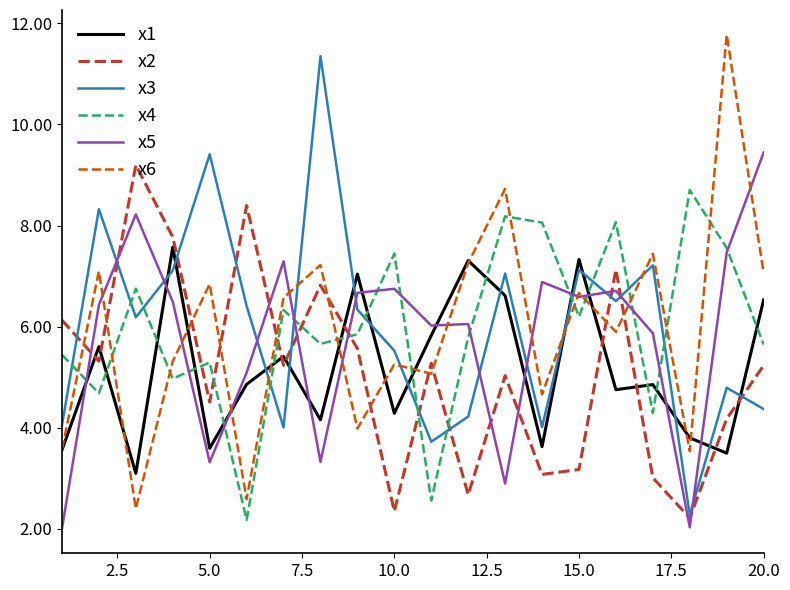

Which series ends up on top after the final intersection of x4 and x3?

x4